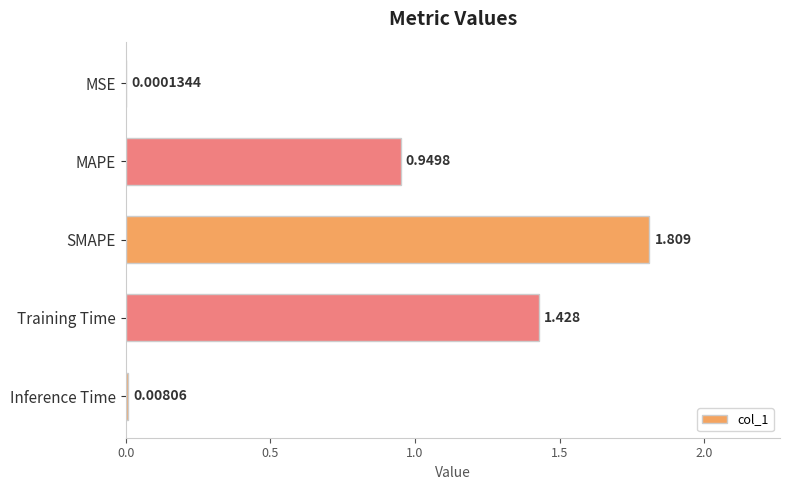

Are the bars horizontal?

Yes